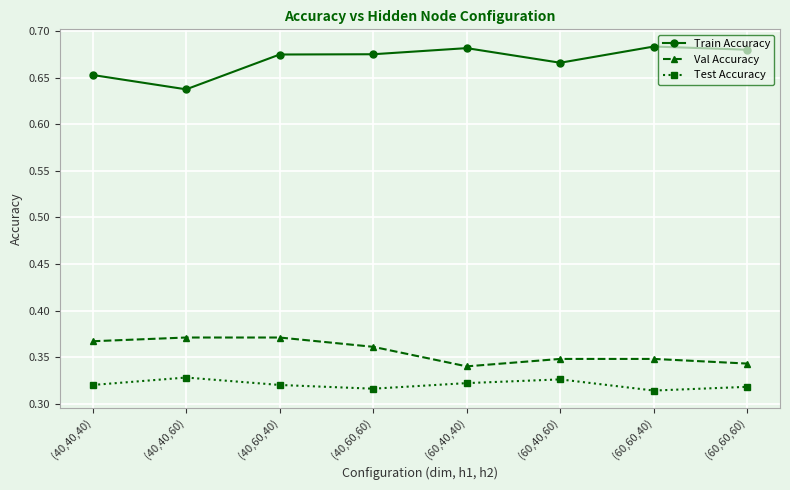

True or false: Train Accuracy and Test Accuracy cross at least once.

False